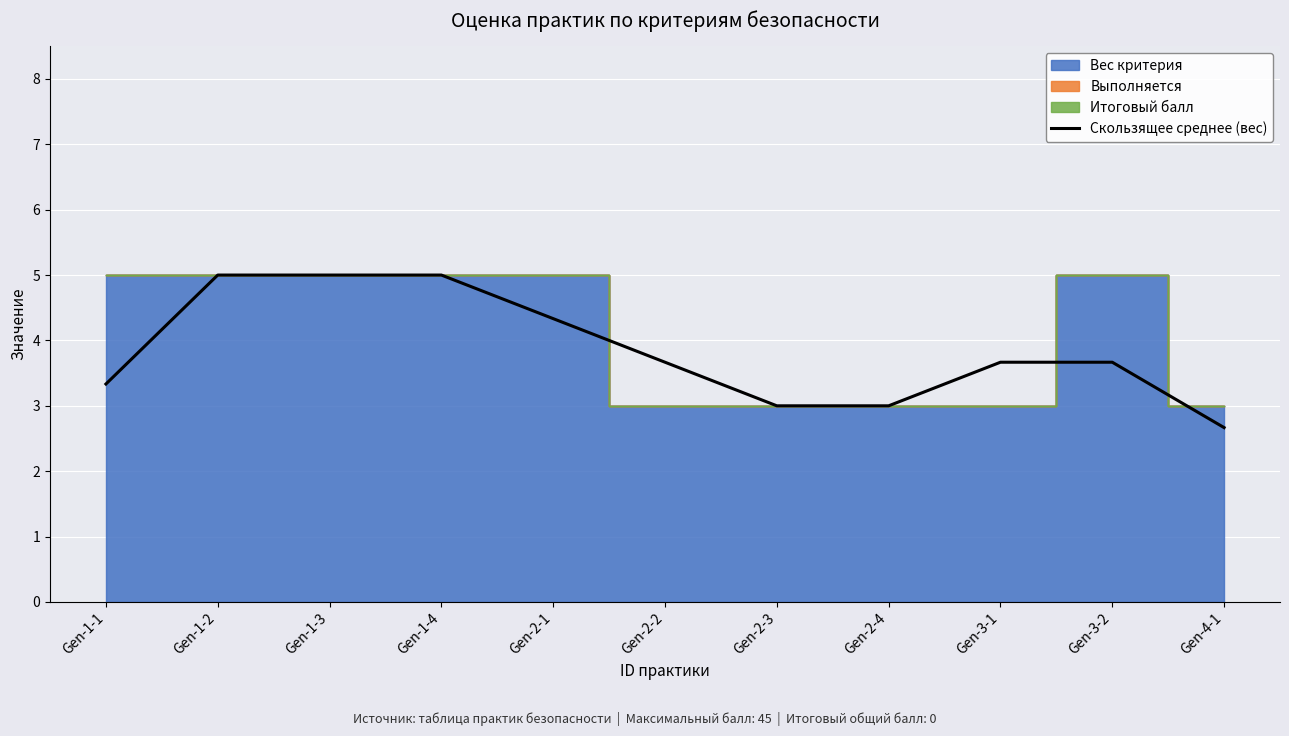

True or false: there are more than 1 points higher than both neighbors.

False